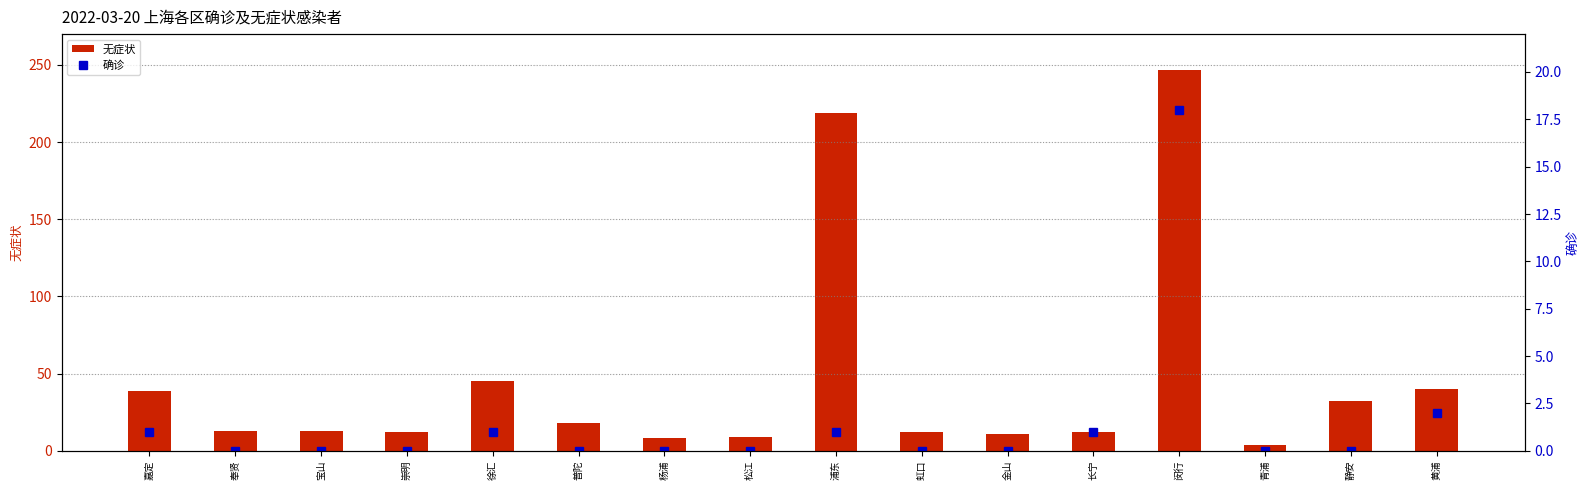

The 无症状 series shows 12 at 长宁. True or false?

True